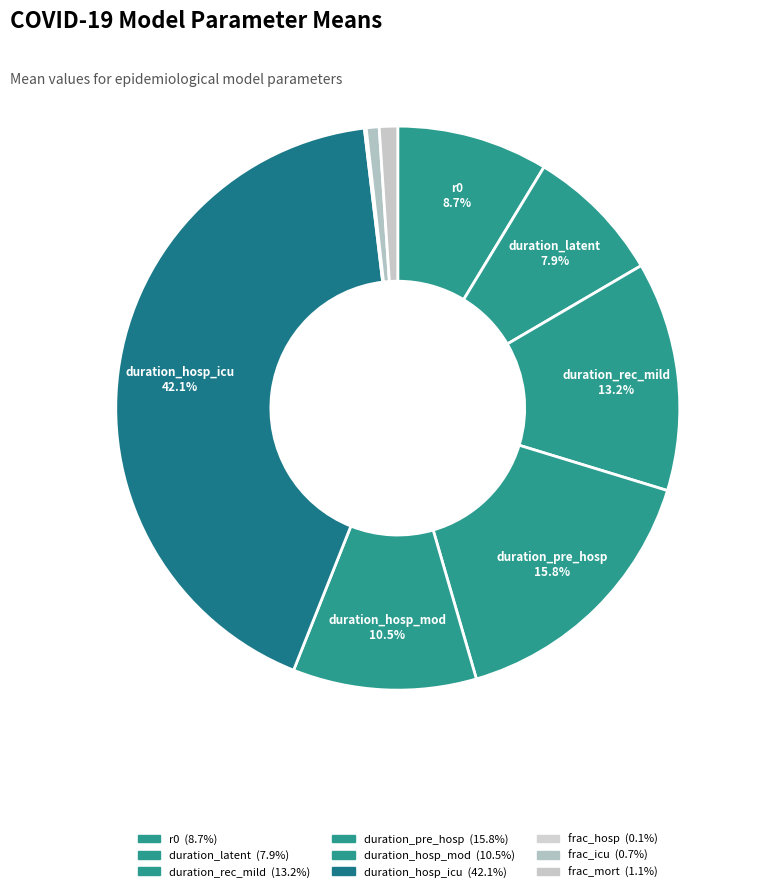

What portion of the pie excludes duration_pre_hosp?

84.2%